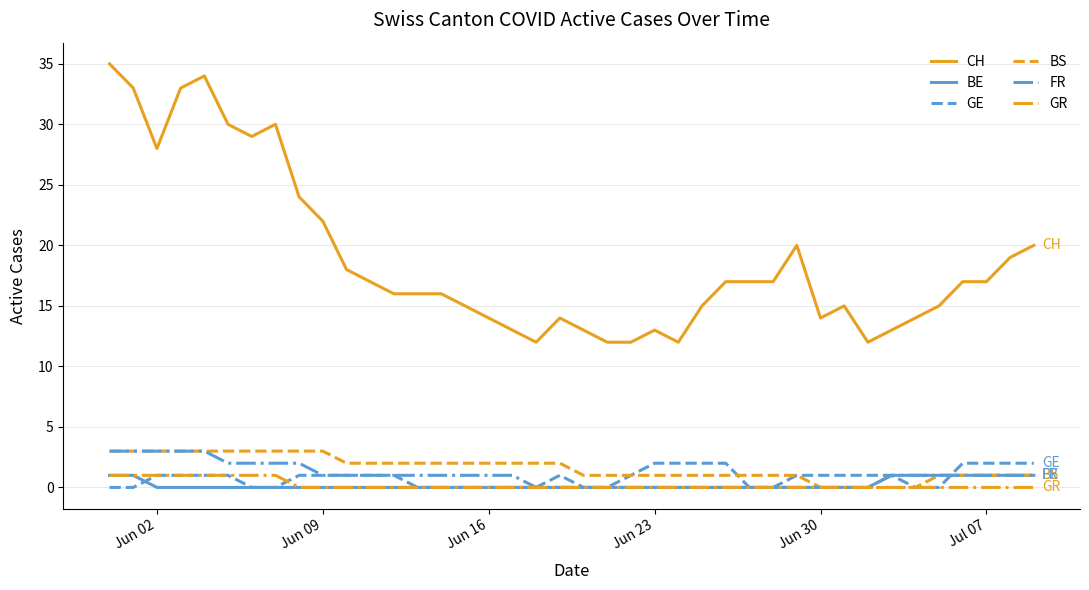

True or false: CH and BE cross at least once.

False